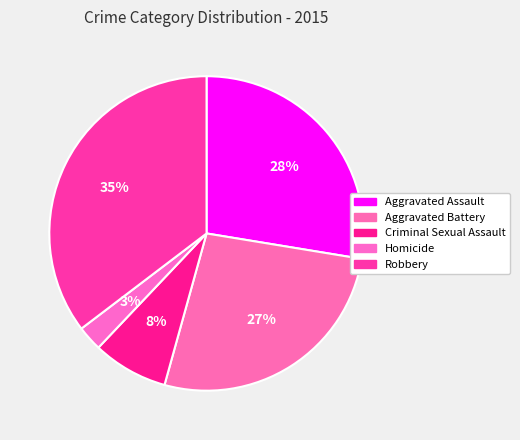

Count the number of slices in the pie.

5